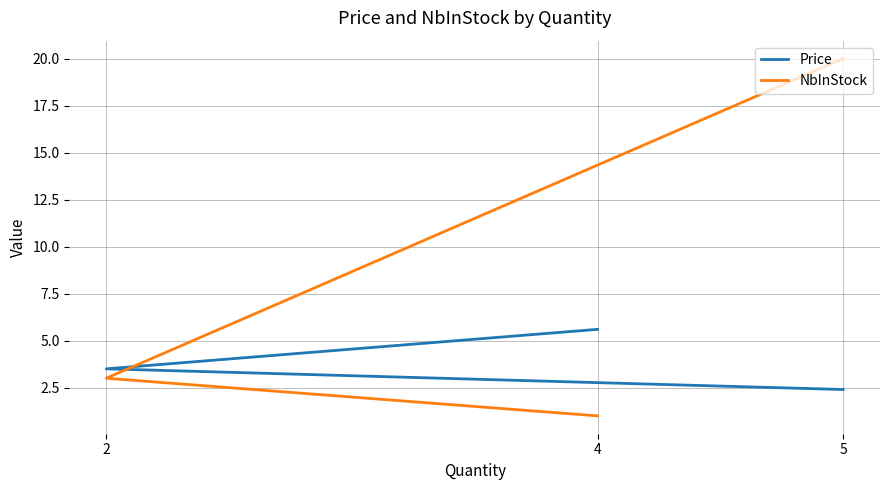

Rank the series by their maximum value, from highest to lowest.

NbInStock, Price